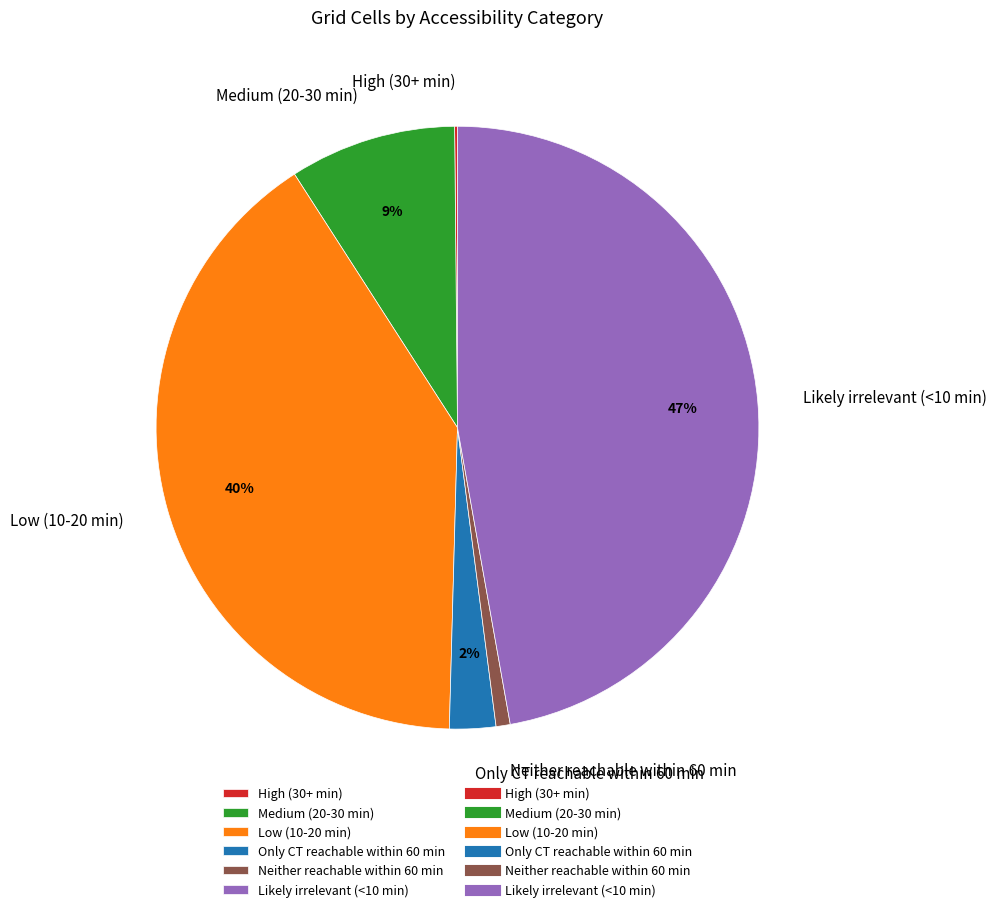

Is the sum of Medium (20-30 min) and Neither reachable within 60 min greater than half?

No